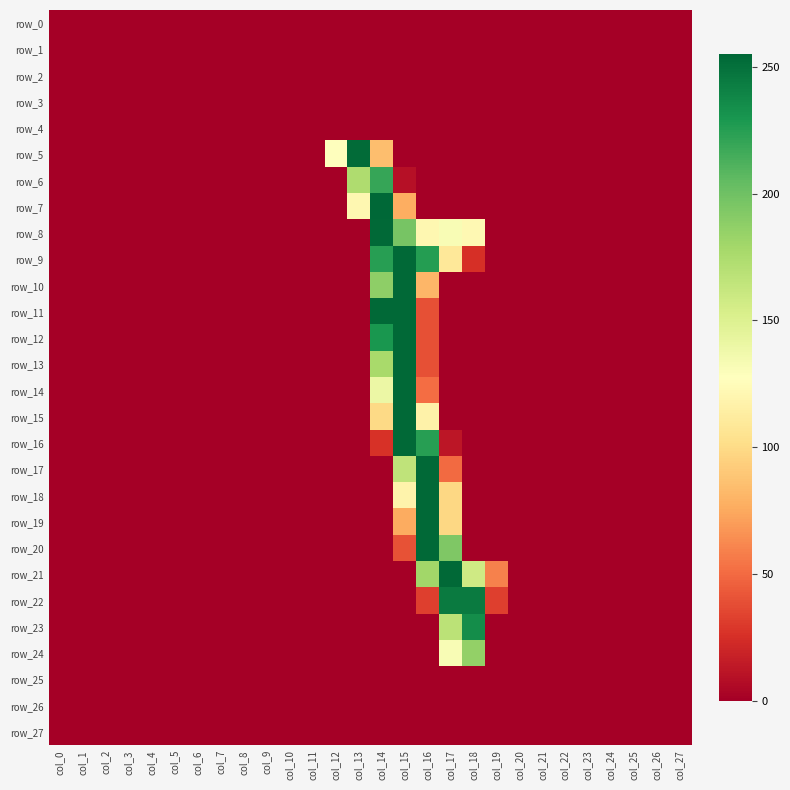

The row_9 series shows 99 at col_3. True or false?

False